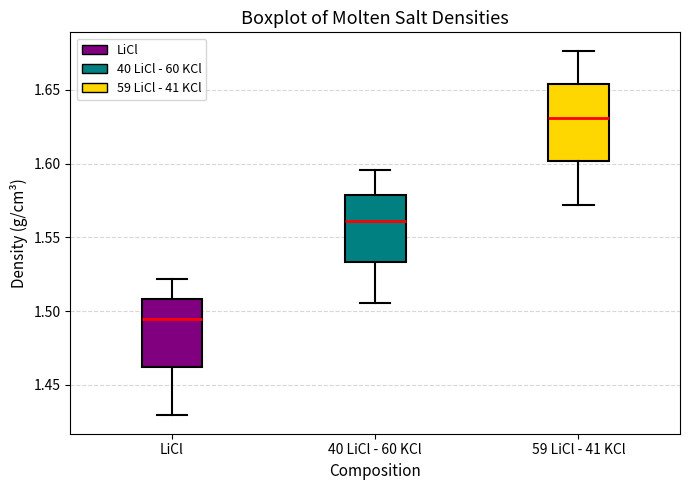

Where does the median line of the box for 40 LiCl - 60 KCl sit on the y-axis? The values are not printed on the chart, so give them approximately, as read against the axis.

1.560